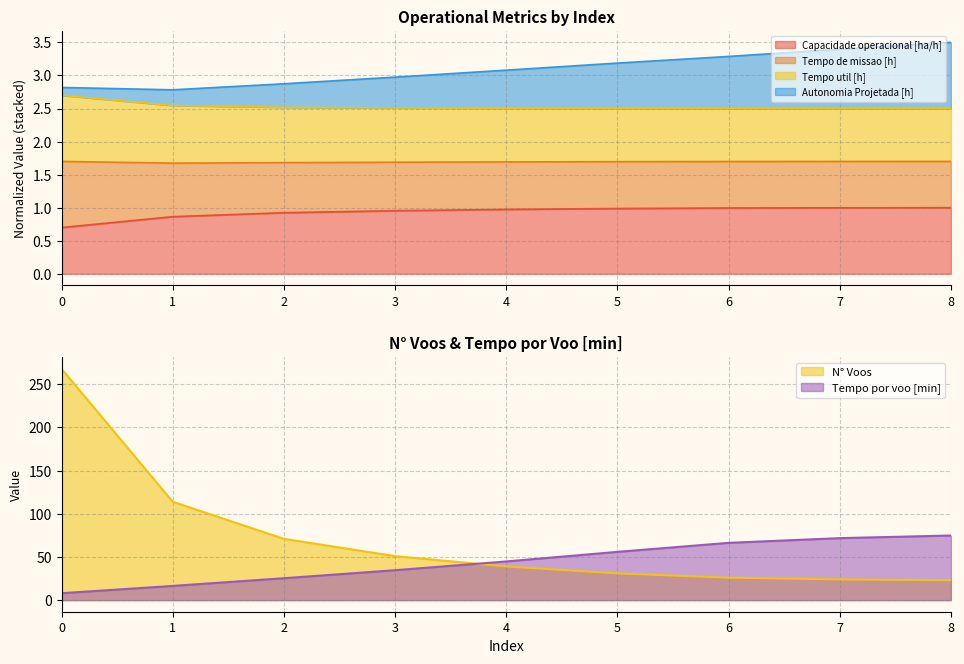

Rank the series at 6 from lowest to highest value.

Capacidade operacional [ha/h], Tempo util [h], Autonomia Projetada [h], Tempo de missao [h], Tempo por voo [min]